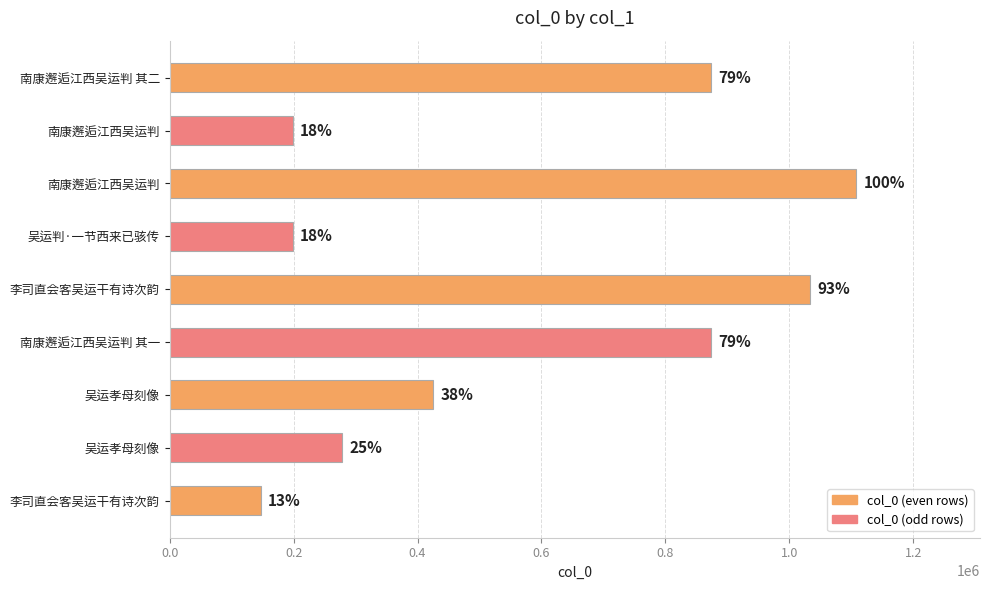

What is the minimum value shown in the chart?

147428